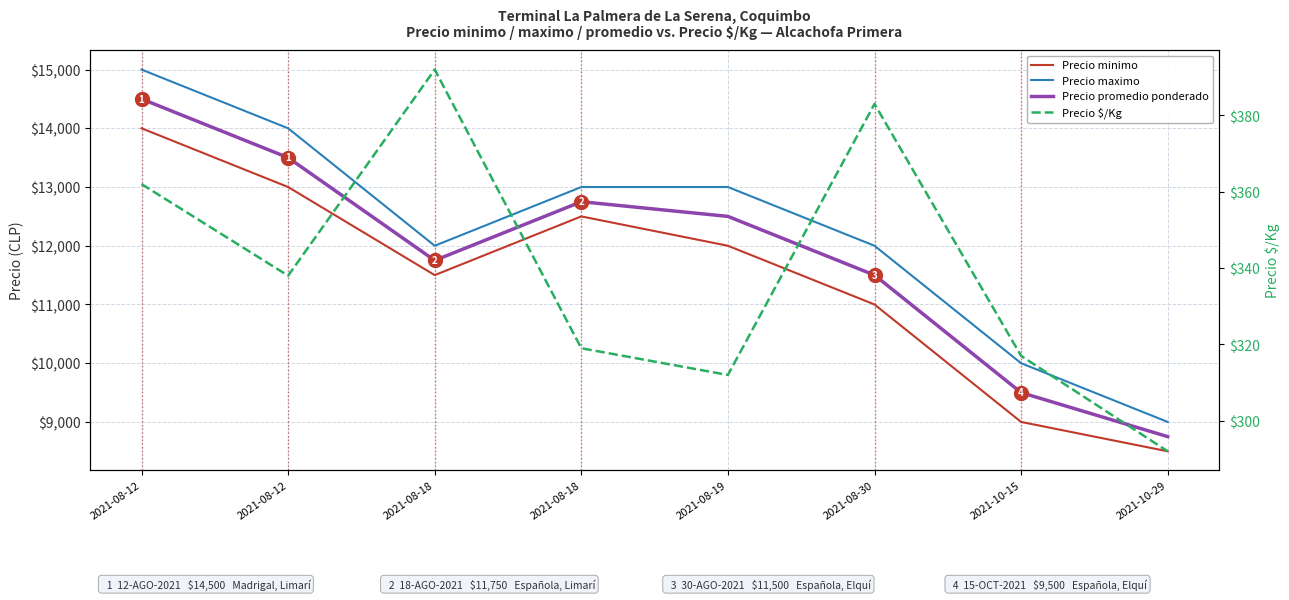

How many categories are shown in the chart?

8